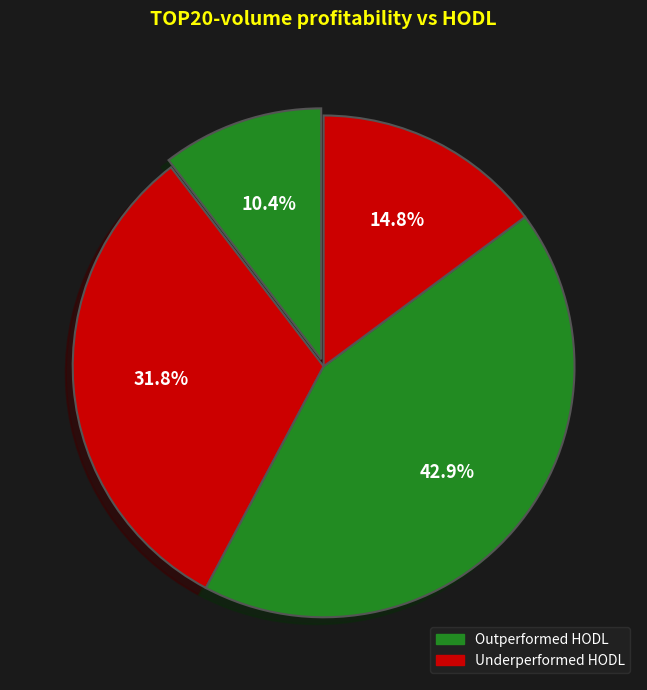

How many slices are in this pie chart?

4